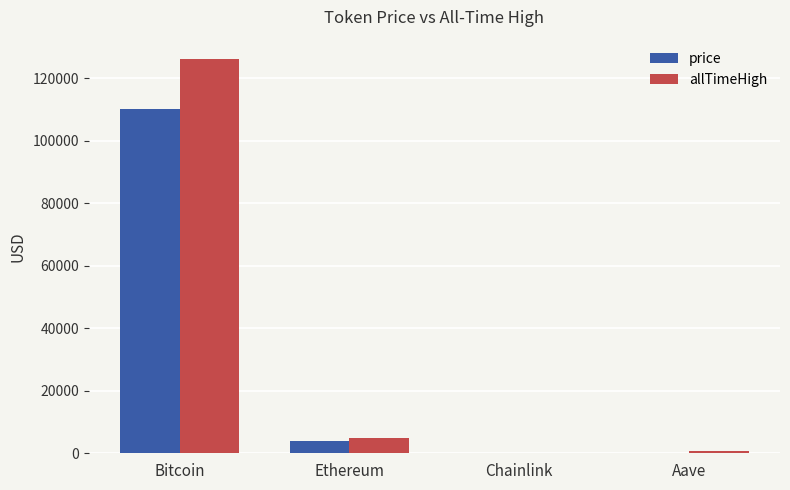

What is the total value across all series at Ethereum?

8797.6